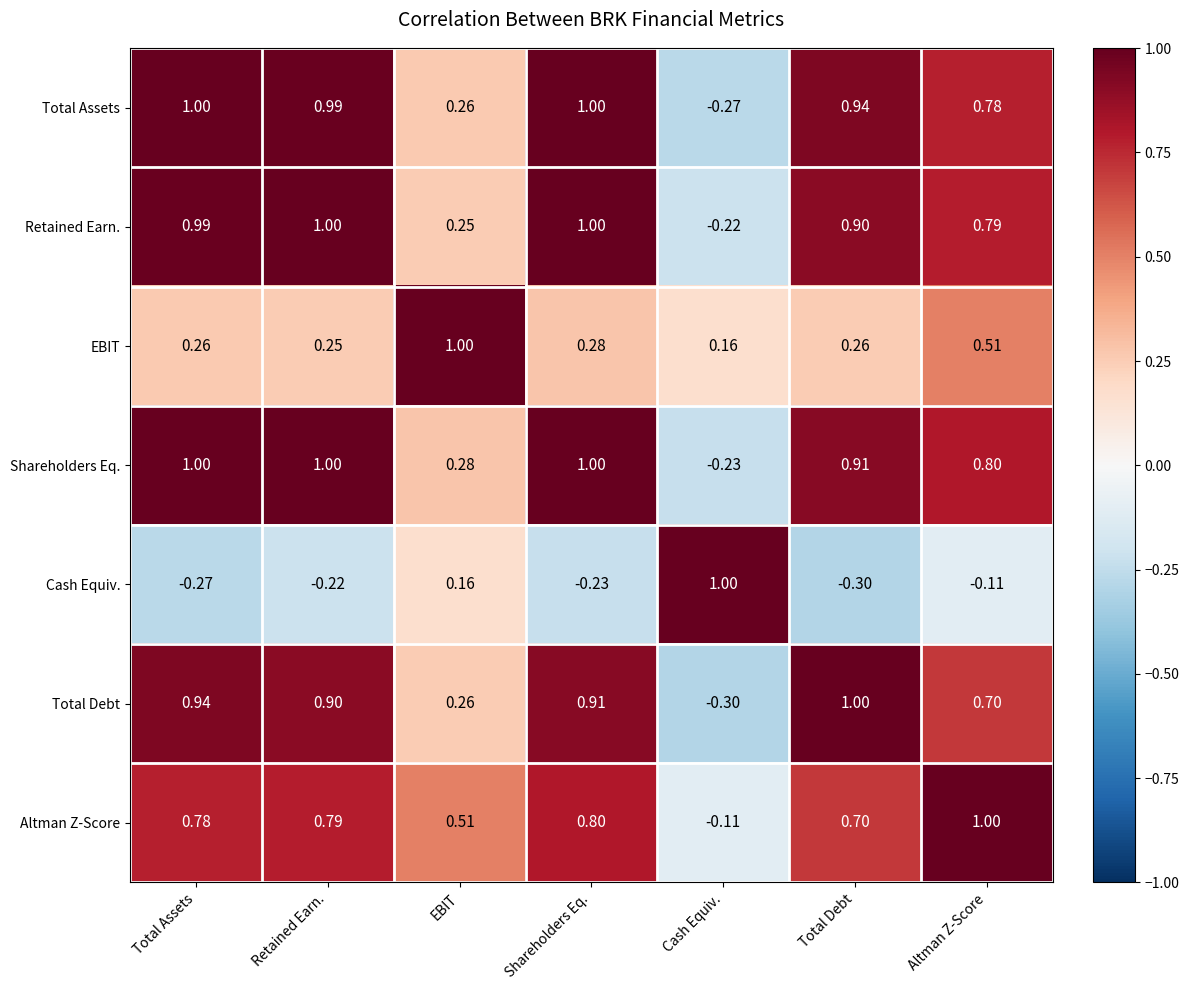

At which label does Shareholders Eq. first exceed 0?

Total Assets